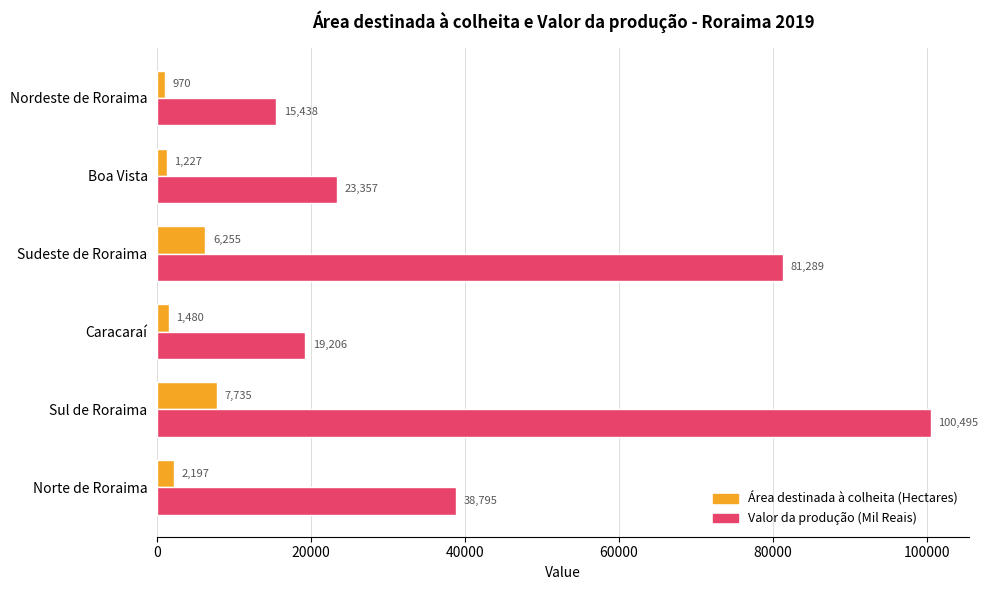

How many series are shown in this chart?

2